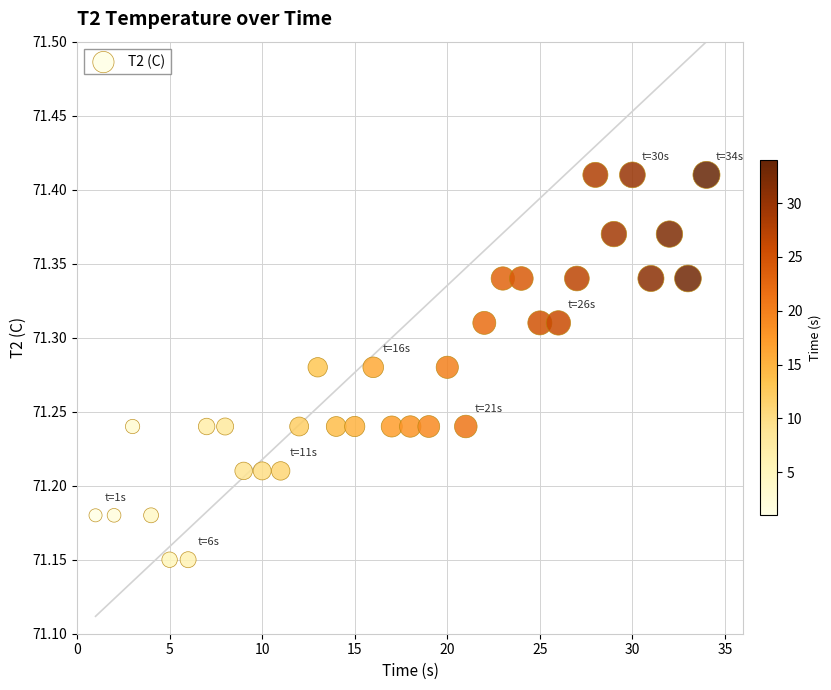

What is the range of Y values (max minus min)?

0.3